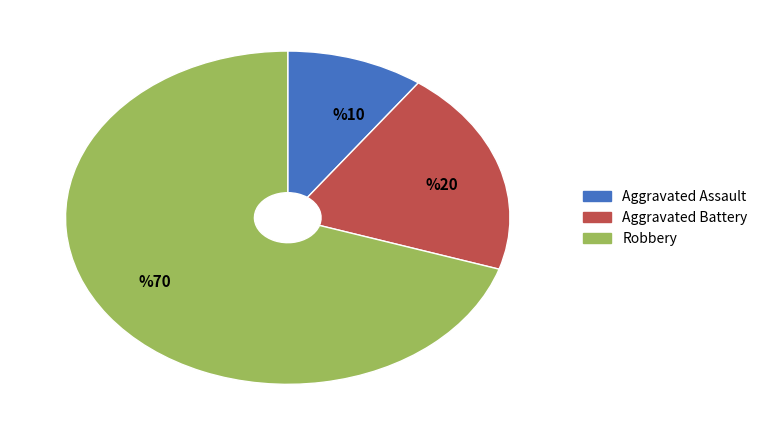

Does any single category account for the majority?

Yes